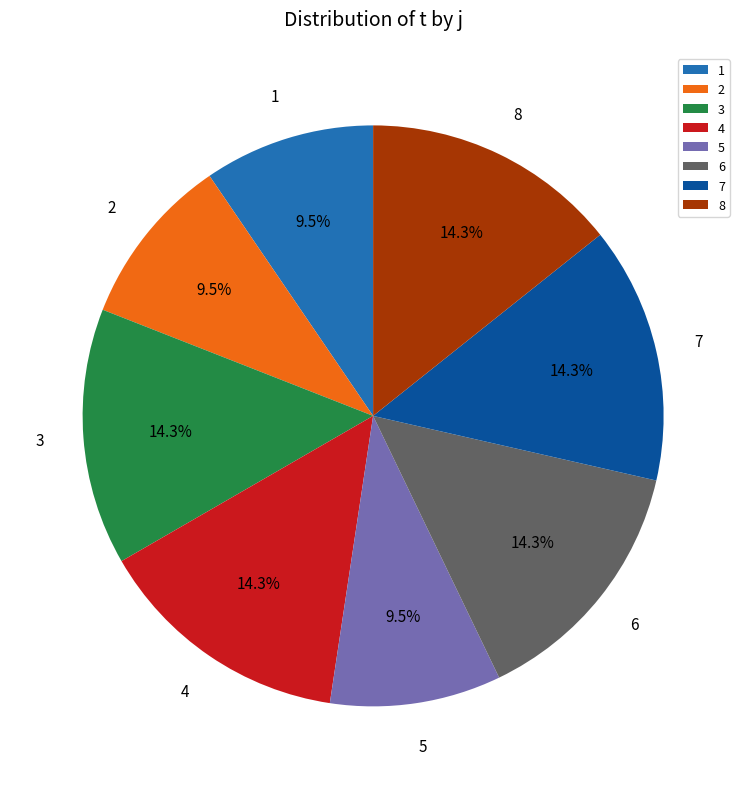

To the nearest percent, what is the average slice percentage?

12%